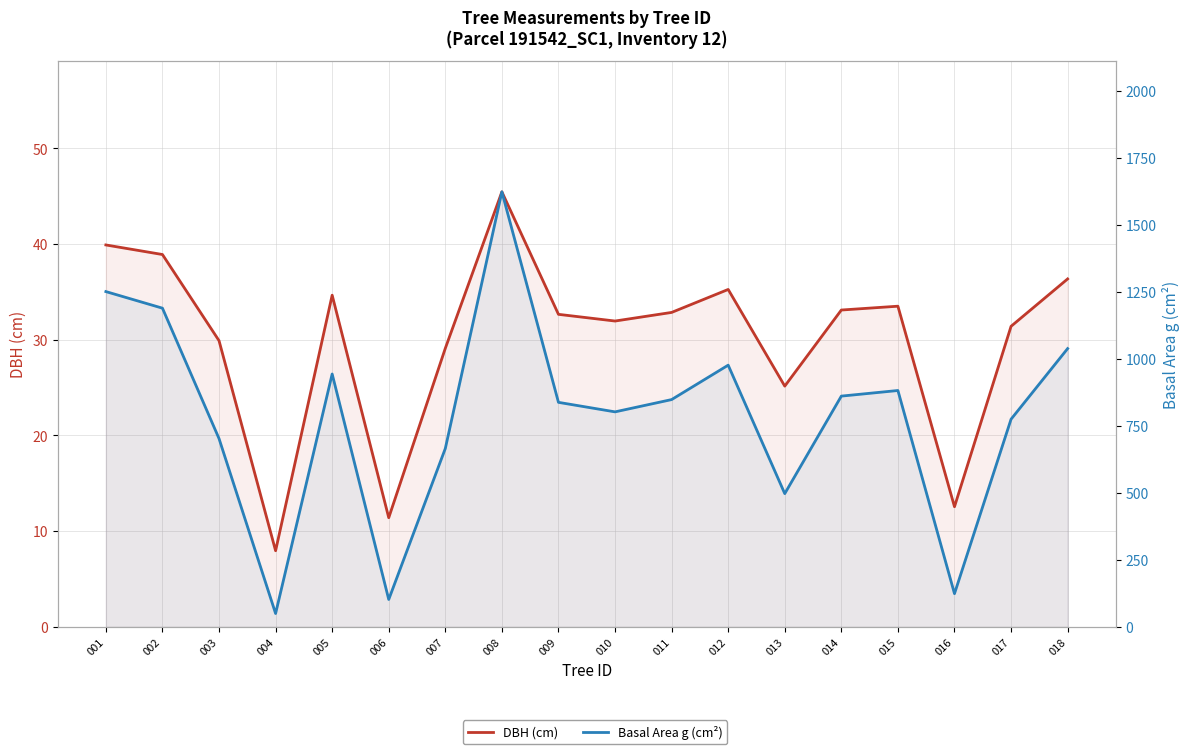

What is the average value of the DBH (cm) series?

30.1